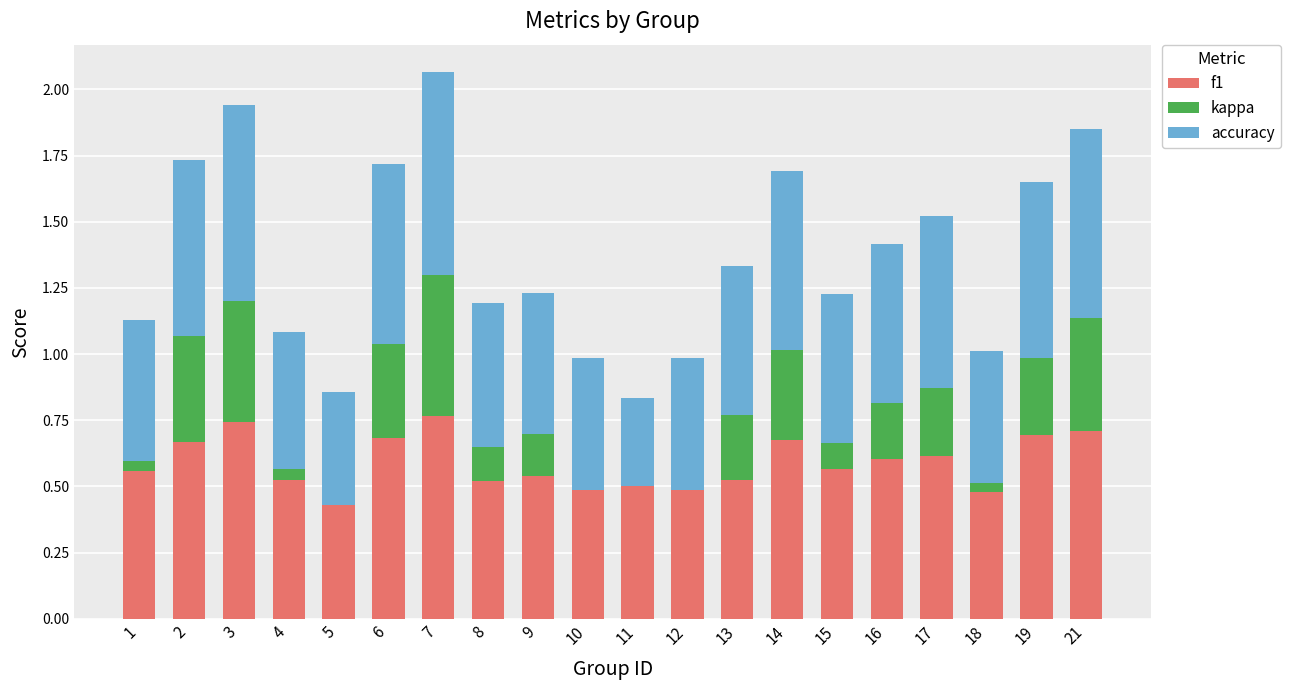

The f1 series shows 0.2 at 12. True or false?

False